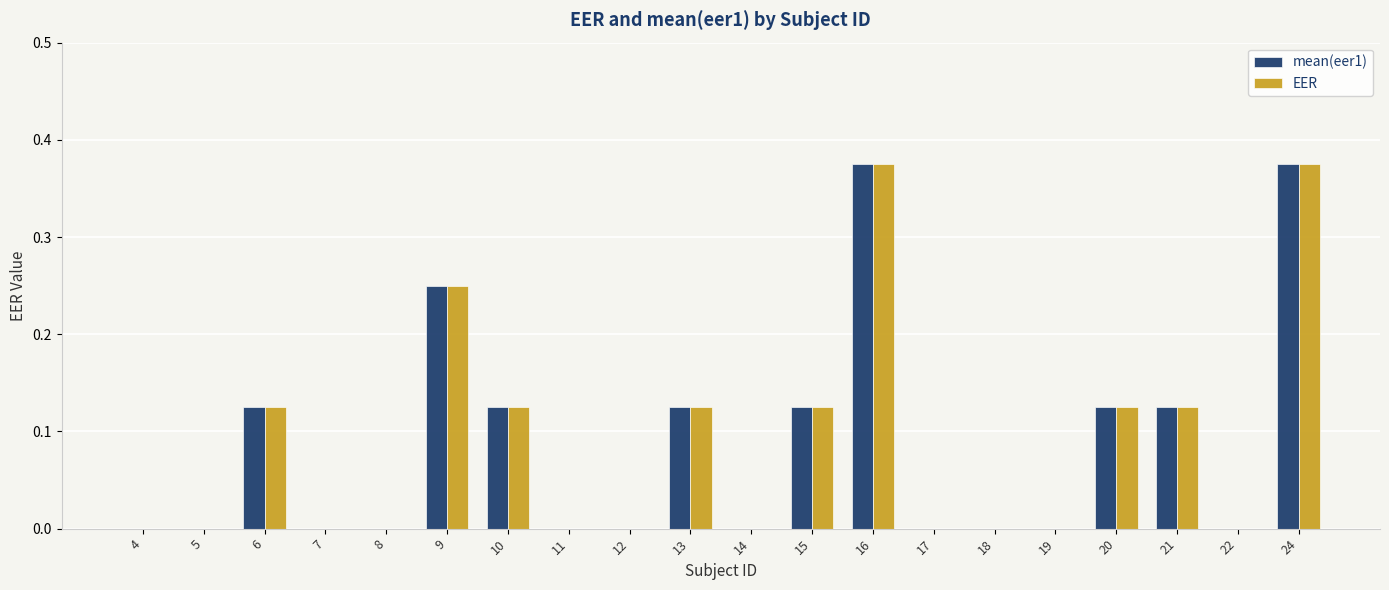

Is it true that EER equals 0.2 at 17?

False